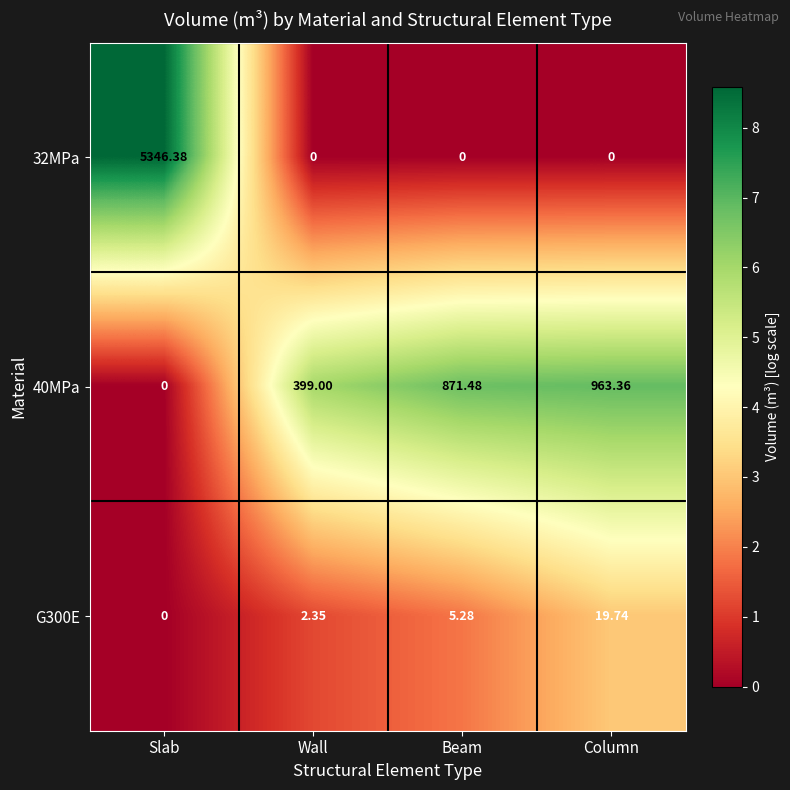

Between Slab and Wall, which series saw the biggest shift?

32MPa